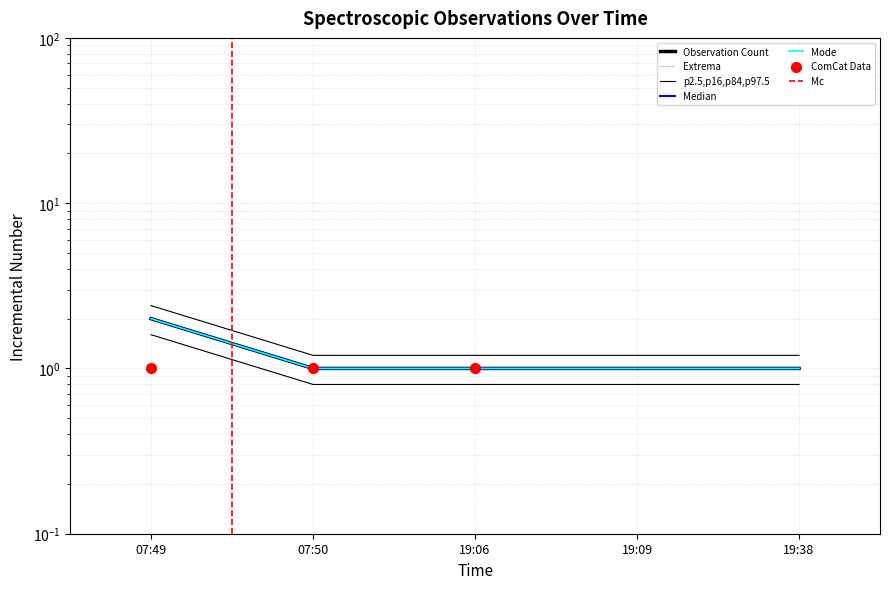

What is the change in value from 07:49 to 19:09?

-1